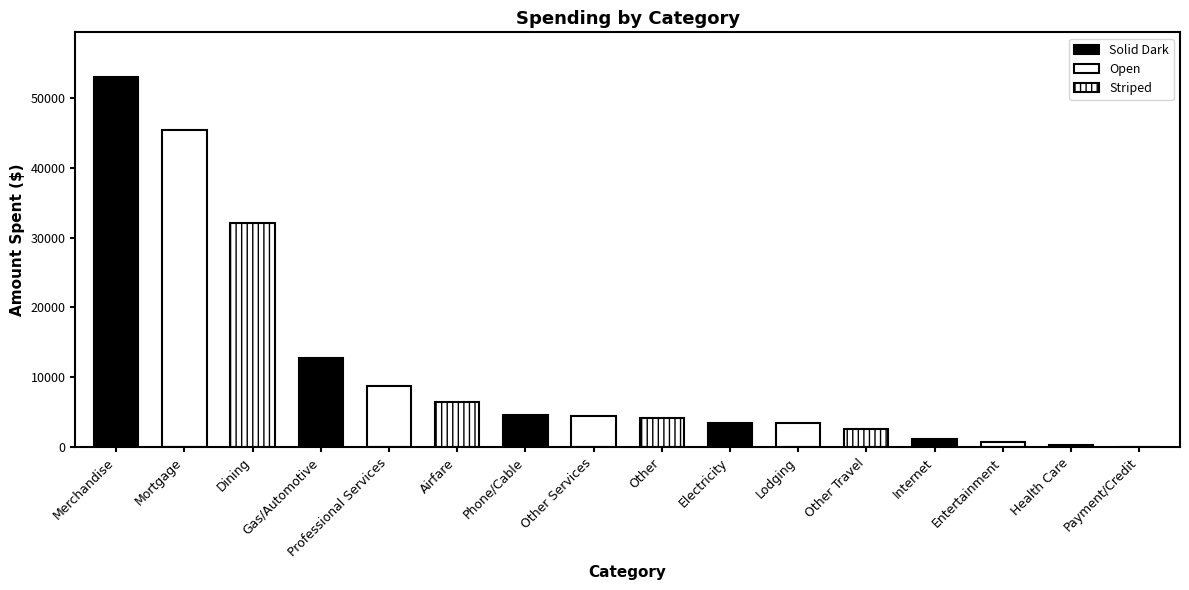

True or false: the data shows 45172.8 at Dining.

False